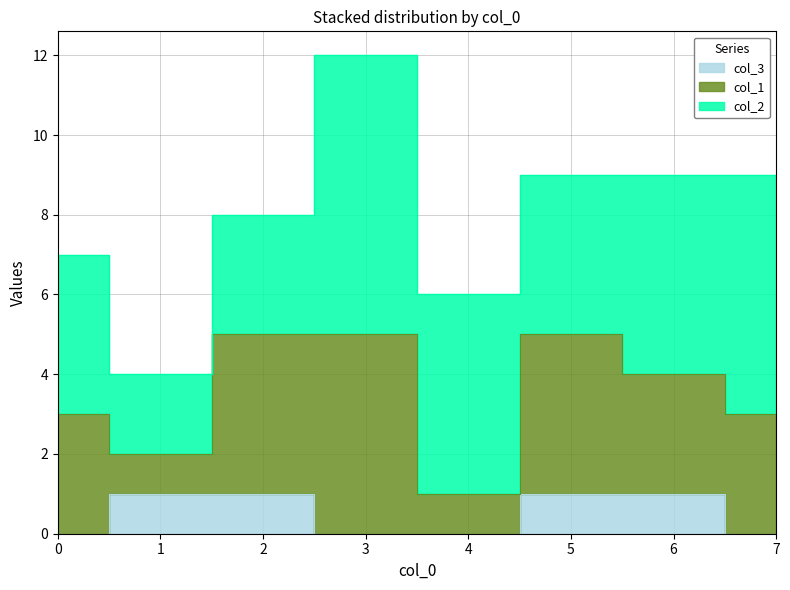

Reading right to left, what are all the values shown in this chart?

col_2: 7=6	6=5	5=4	4=5	3=7	2=3	1=2	0=4
col_1: 7=3	6=3	5=4	4=1	3=5	2=4	1=1	0=3
col_3: 7=0	6=1	5=1	4=0	3=0	2=1	1=1	0=0